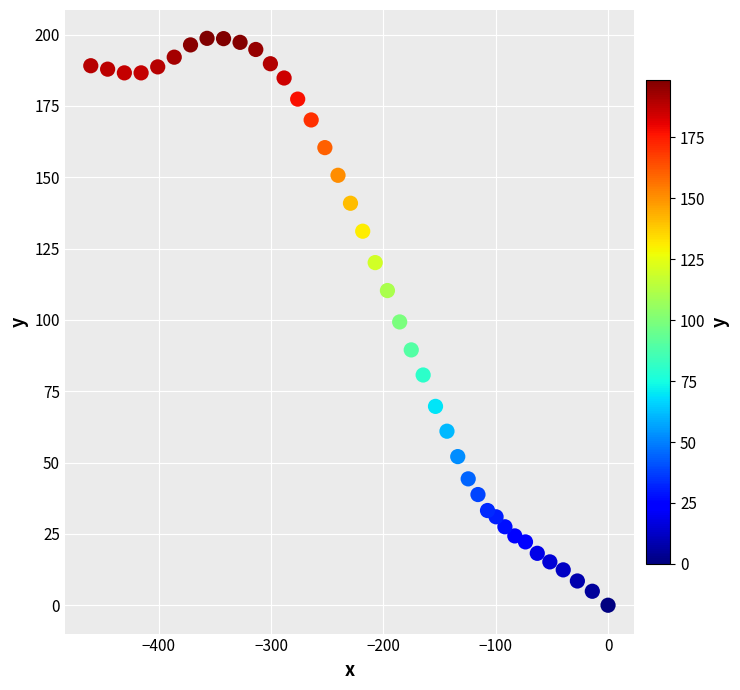

What is the range of X values (max minus min)?

460.5